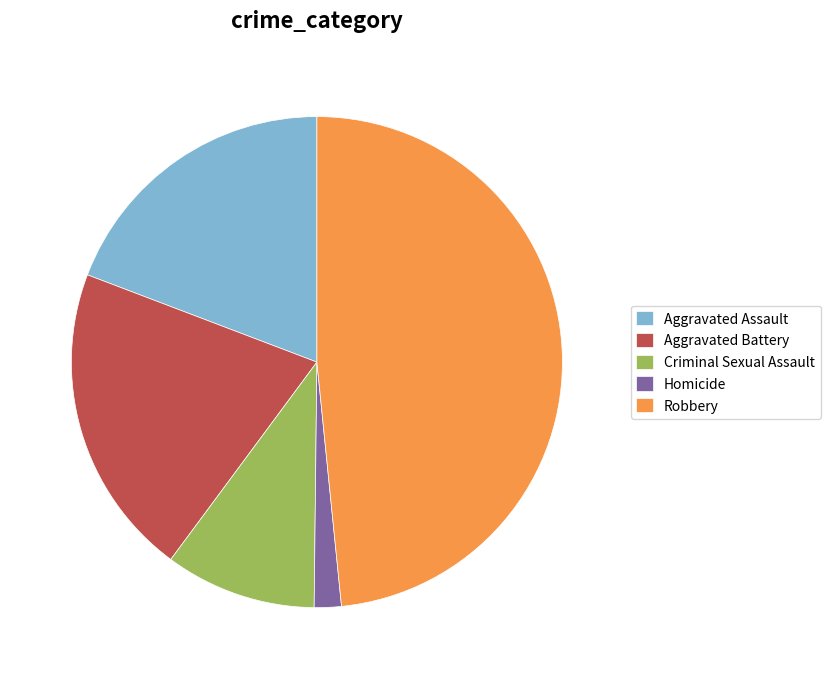

Rank the categories by value from highest to lowest.

Robbery, Aggravated Battery, Aggravated Assault, Criminal Sexual Assault, Homicide